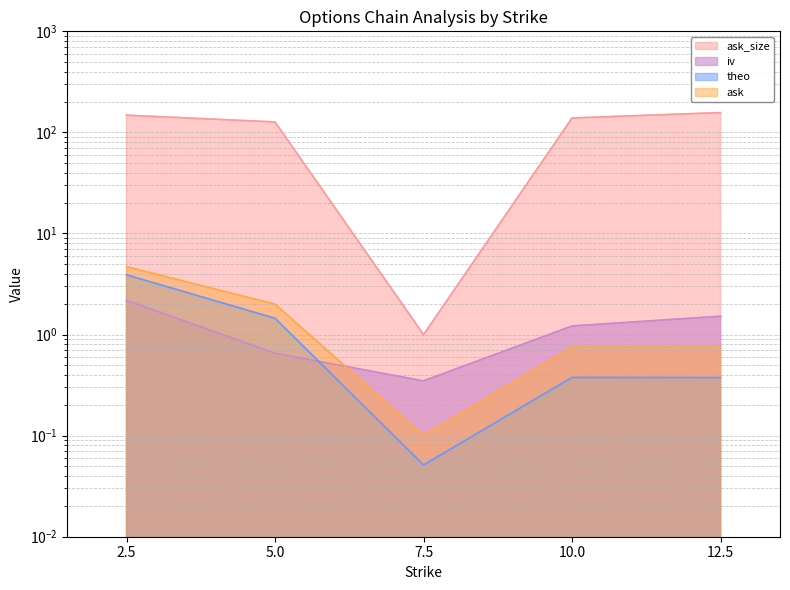

In theo, how many points are lower than both neighbors (excluding endpoints)?

1